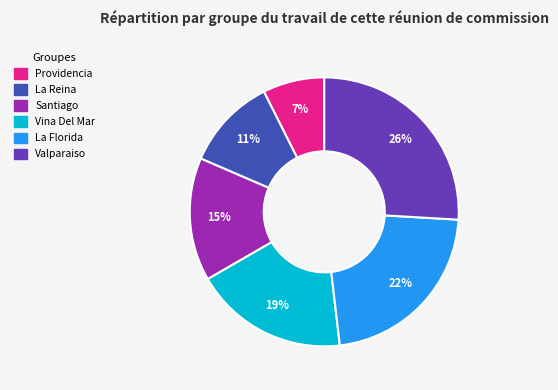

To the nearest percent, what percentage of the pie is Valparaiso?

26%